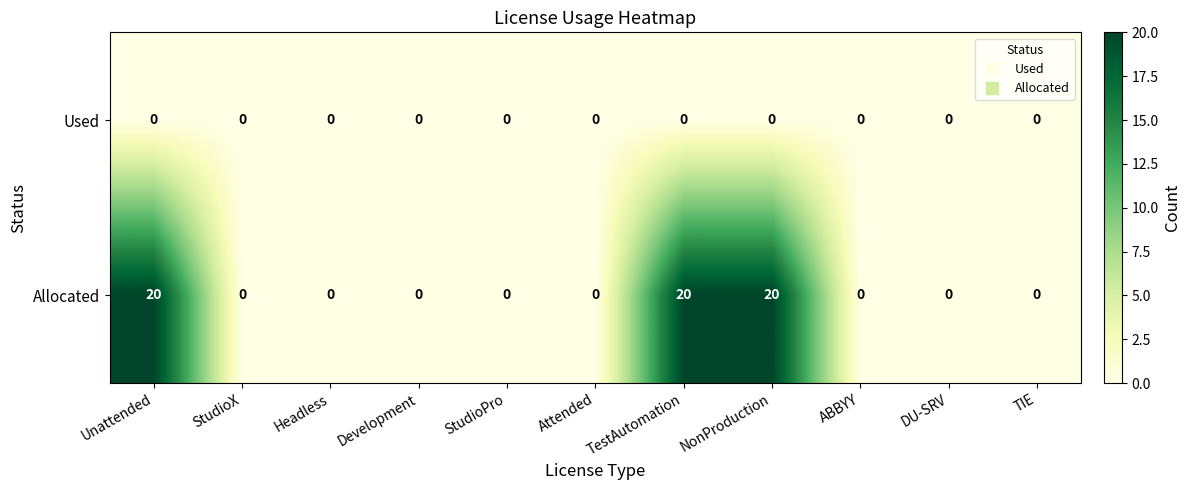

Which series changed the most between StudioX and NonProduction?

Allocated